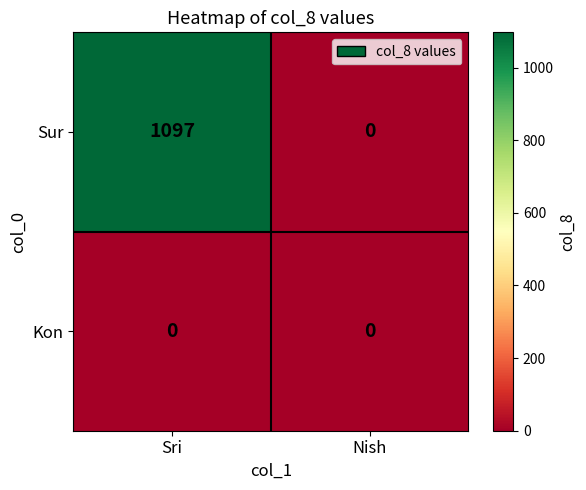

Reading left to right, what are all the values shown in this chart?

Sur: 1097	0
Kon: 0	0